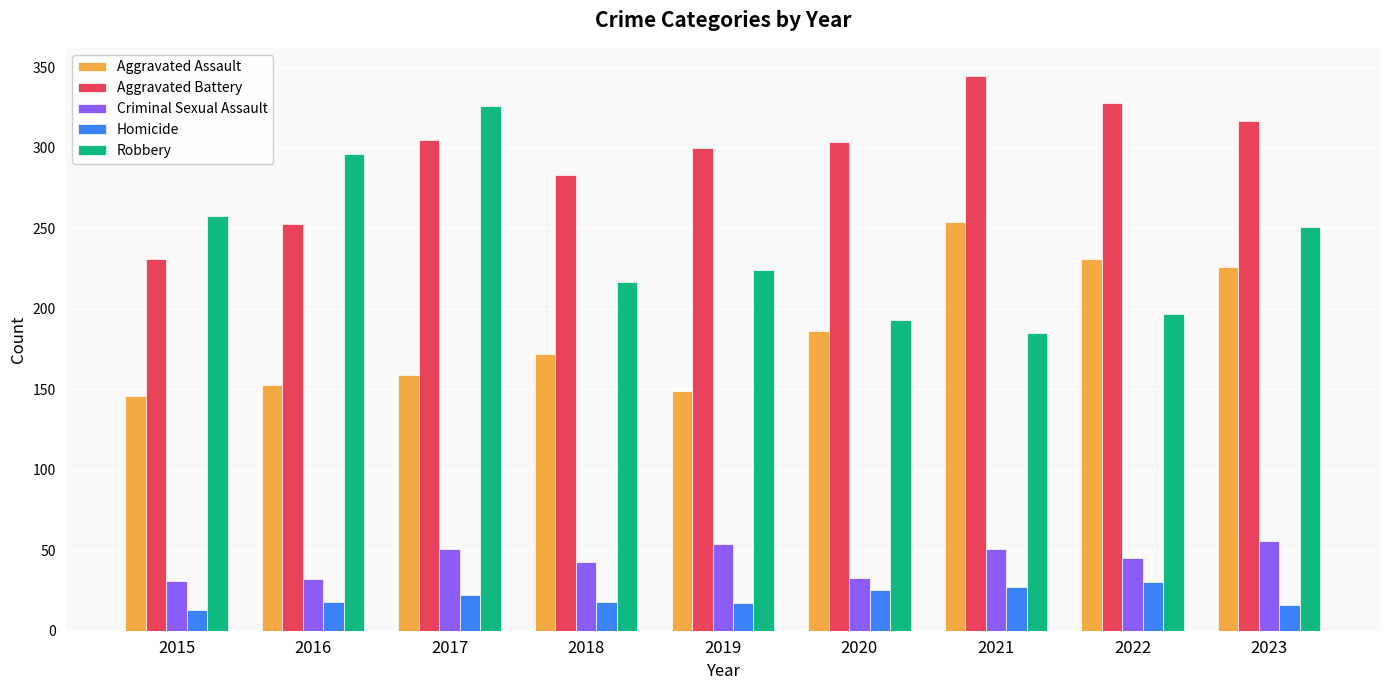

Count the number of data series in this chart.

5